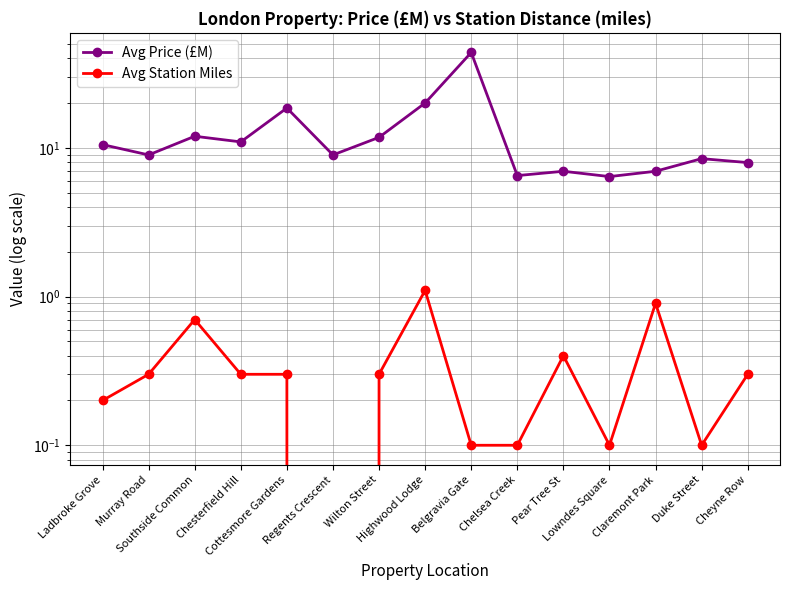

What position from the left is Ladbroke Grove?

1